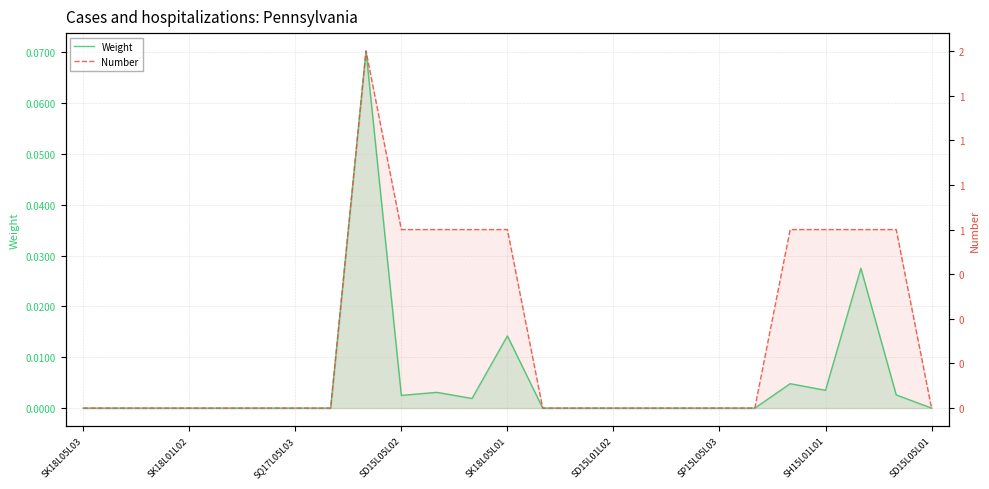

In Weight, how many points are lower than both neighbors (excluding endpoints)?

3